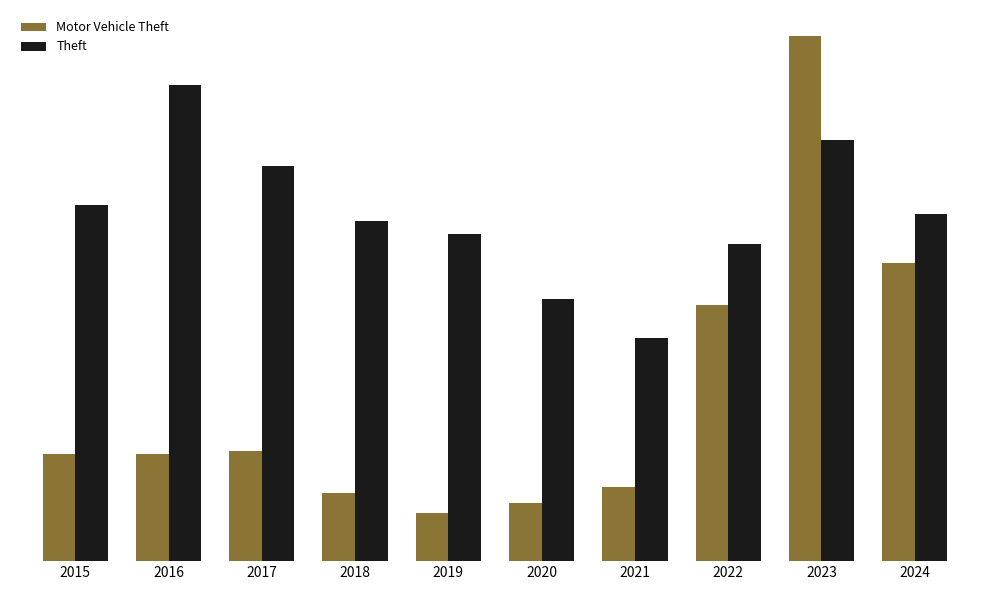

At which label does Motor Vehicle Theft first exceed 33?

2017